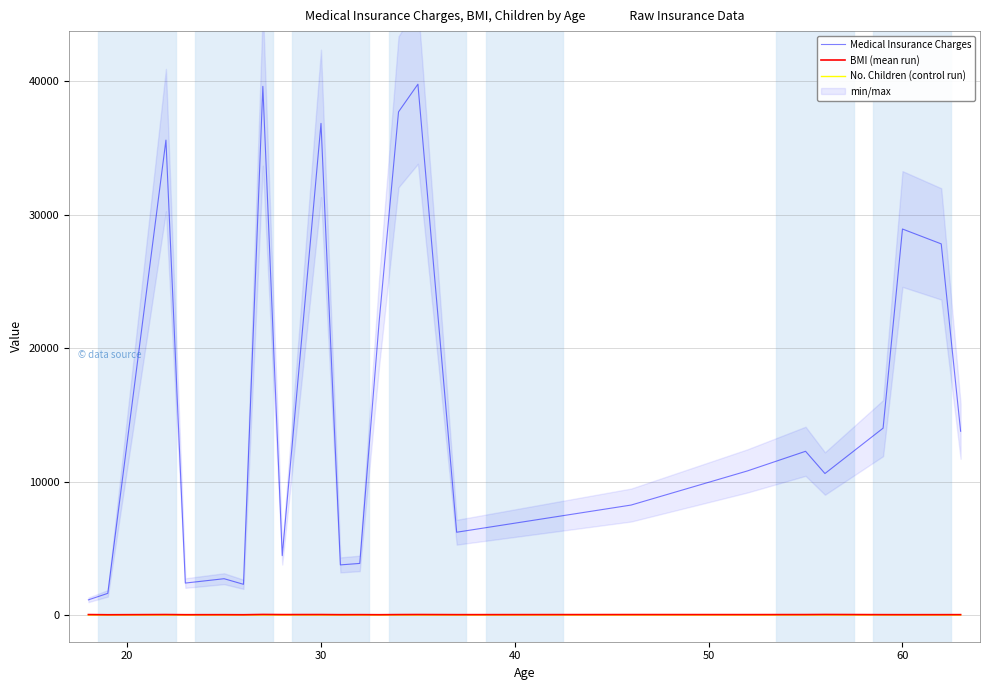

True or false: Medical Insurance Charges and BMI (mean run) intersect in this chart.

False